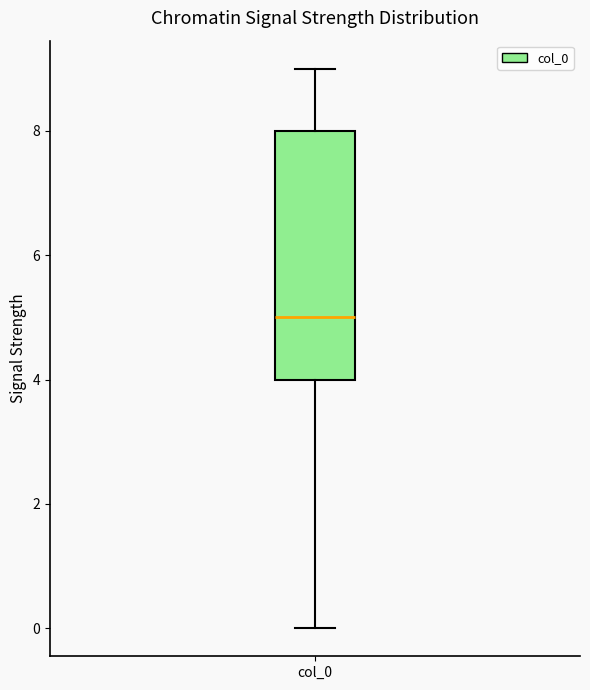

Transcribe this box plot: give where the median line is, the range the box spans, and where the two whiskers end, as read against the y-axis. The values are not printed on the chart, so give them approximately, as read against the axis.

median 5, box 4 to 8, whiskers 0 to 9